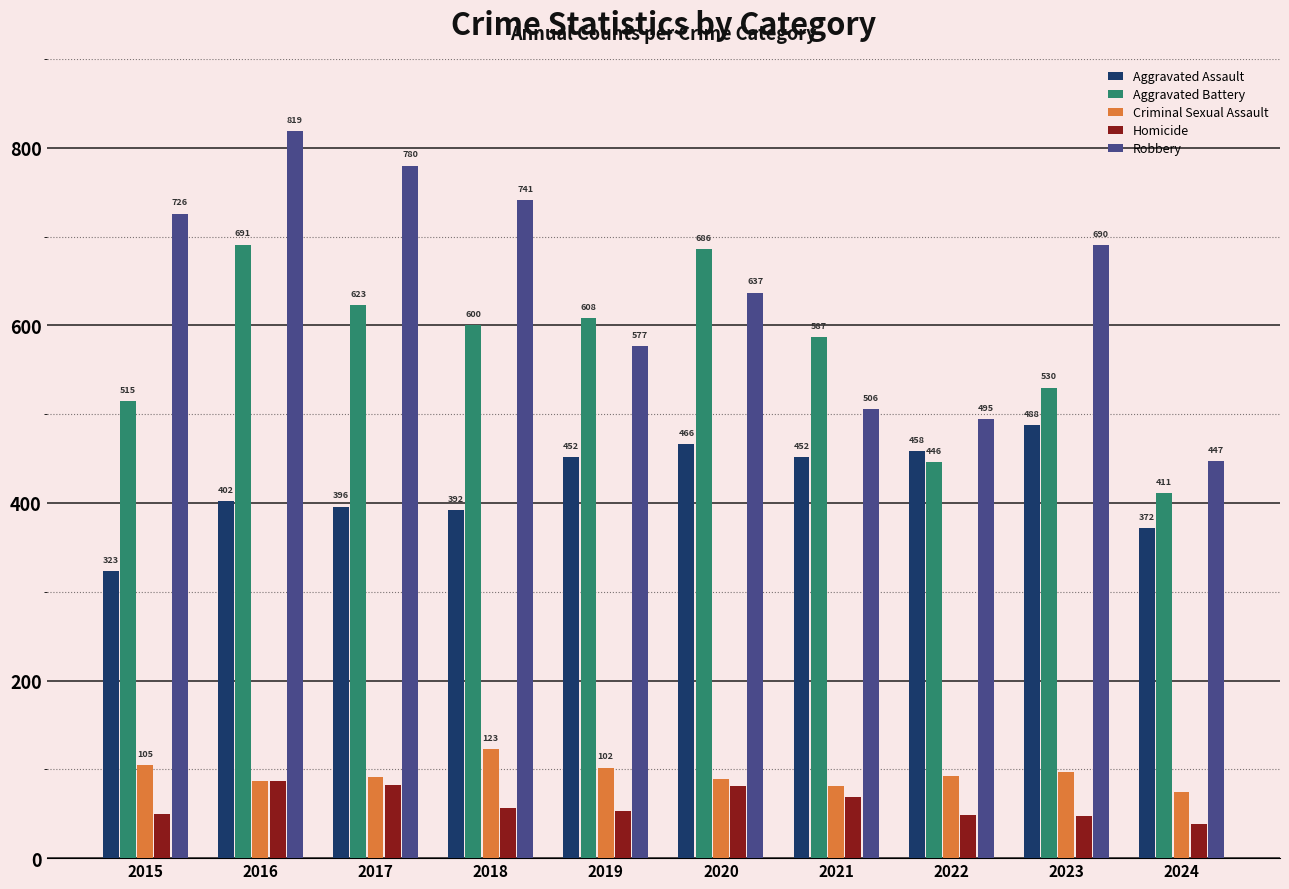

What is the difference between the Criminal Sexual Assault values at 2023 and 2020?

8